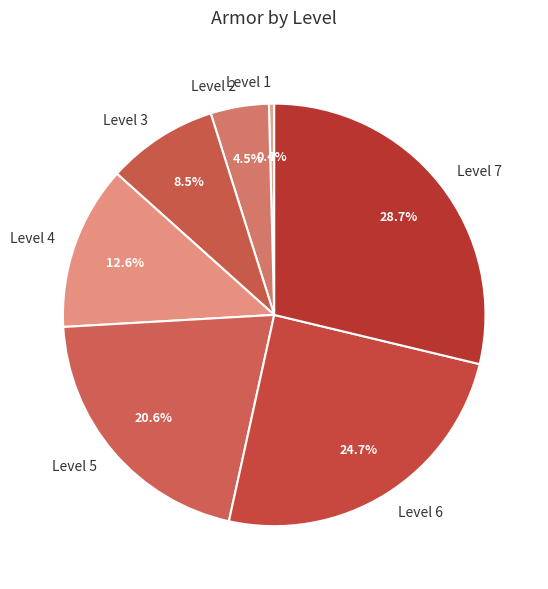

To the nearest percent, what is the average slice percentage?

14%